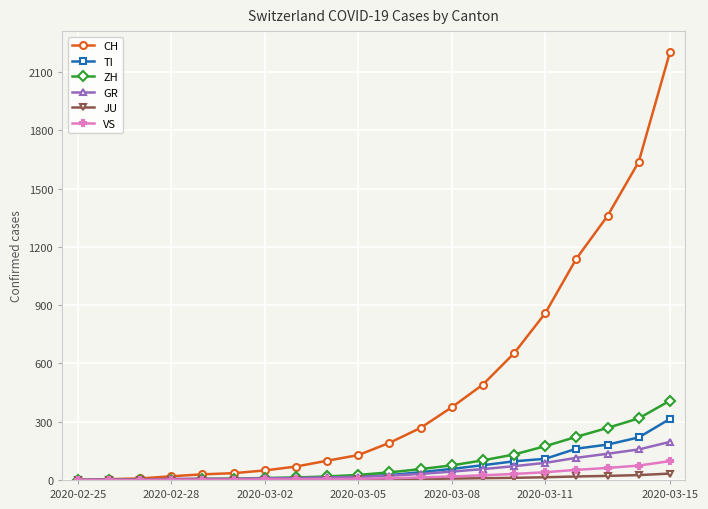

Which series has the widest spread of values?

CH